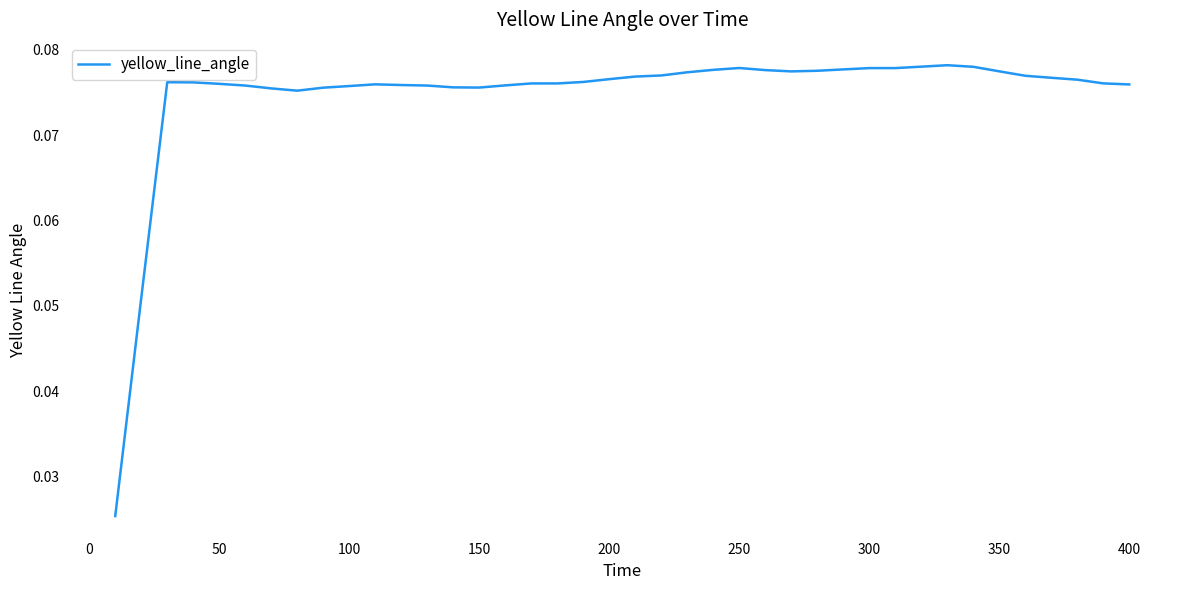

How many lines are shown in the chart?

1